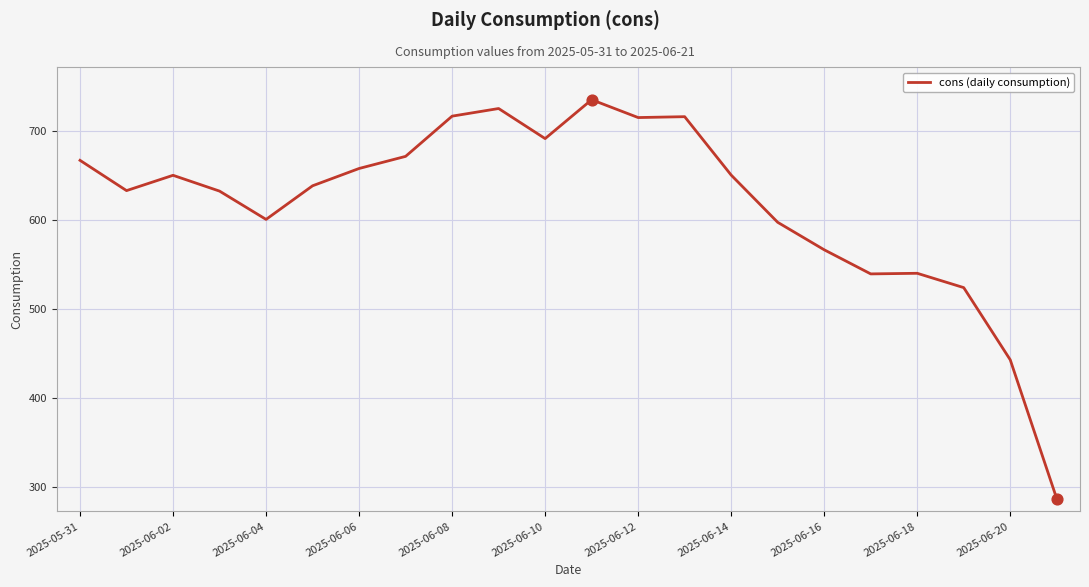

What is the minimum value shown in the chart?

286.9